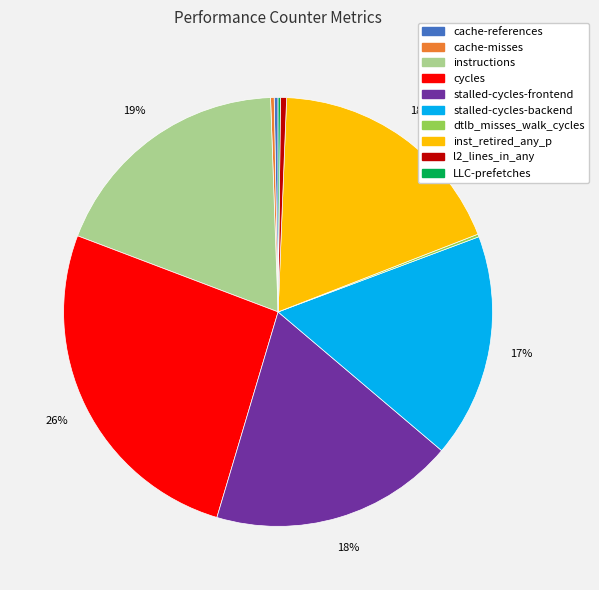

Which has a higher value, stalled-cycles-frontend or cycles?

cycles